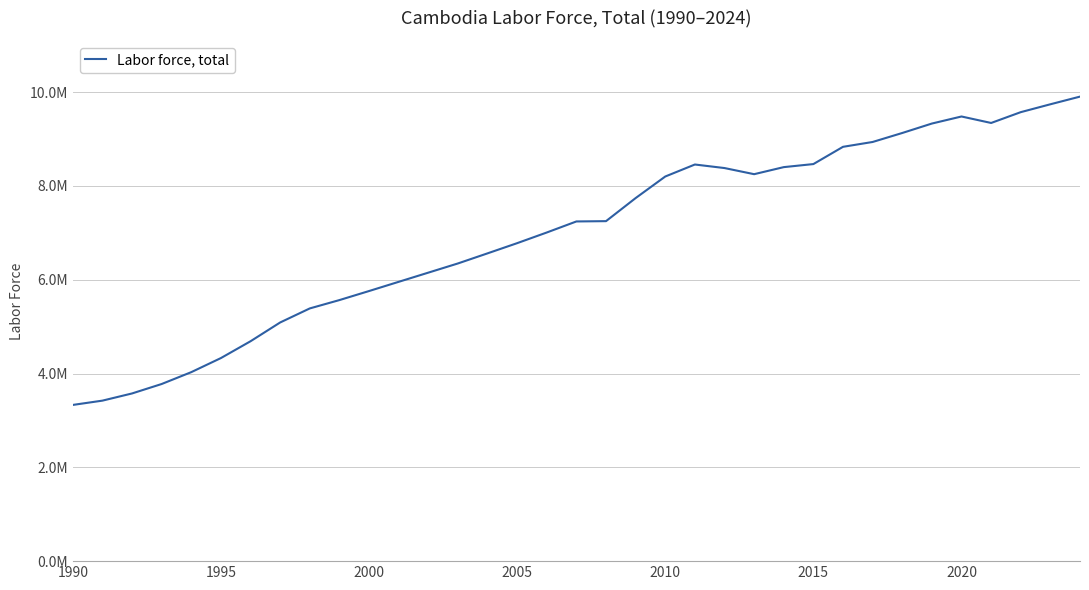

Does the chart display data point markers on the line(s)?

No